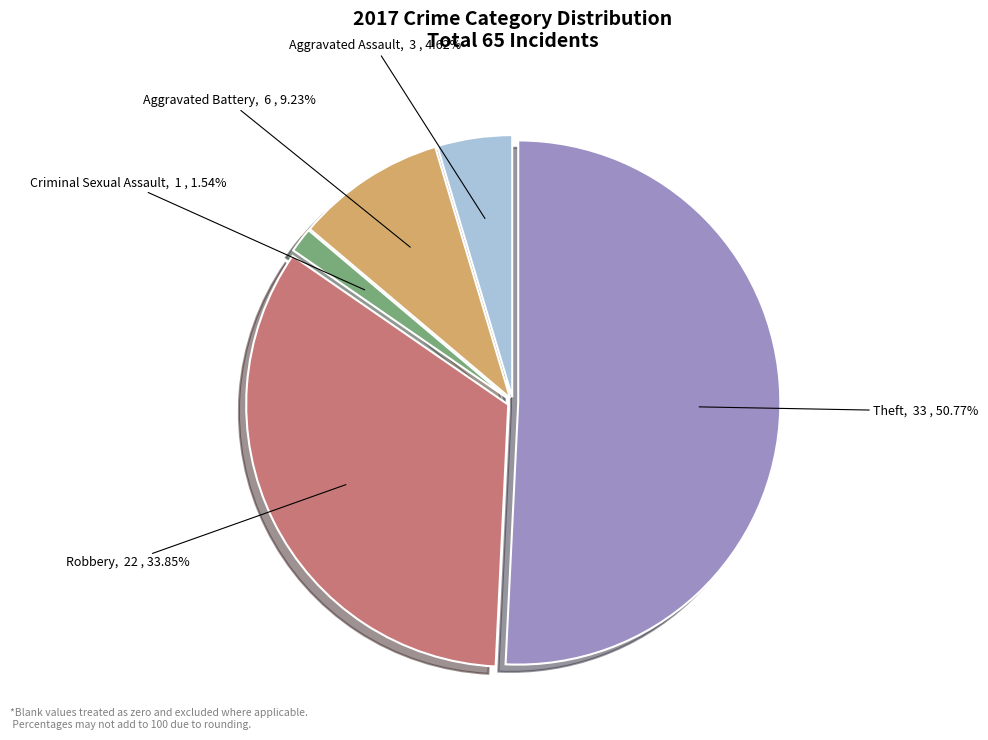

What is the smallest slice in the pie chart?

Criminal Sexual Assault